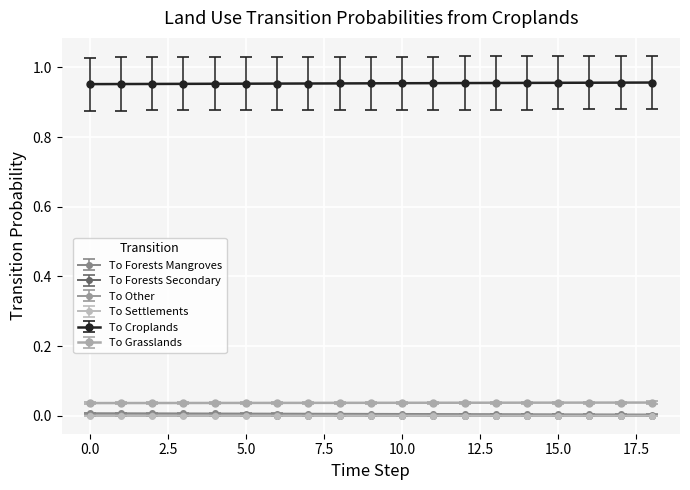

True or false: To Forests Secondary and To Croplands cross at least once.

False